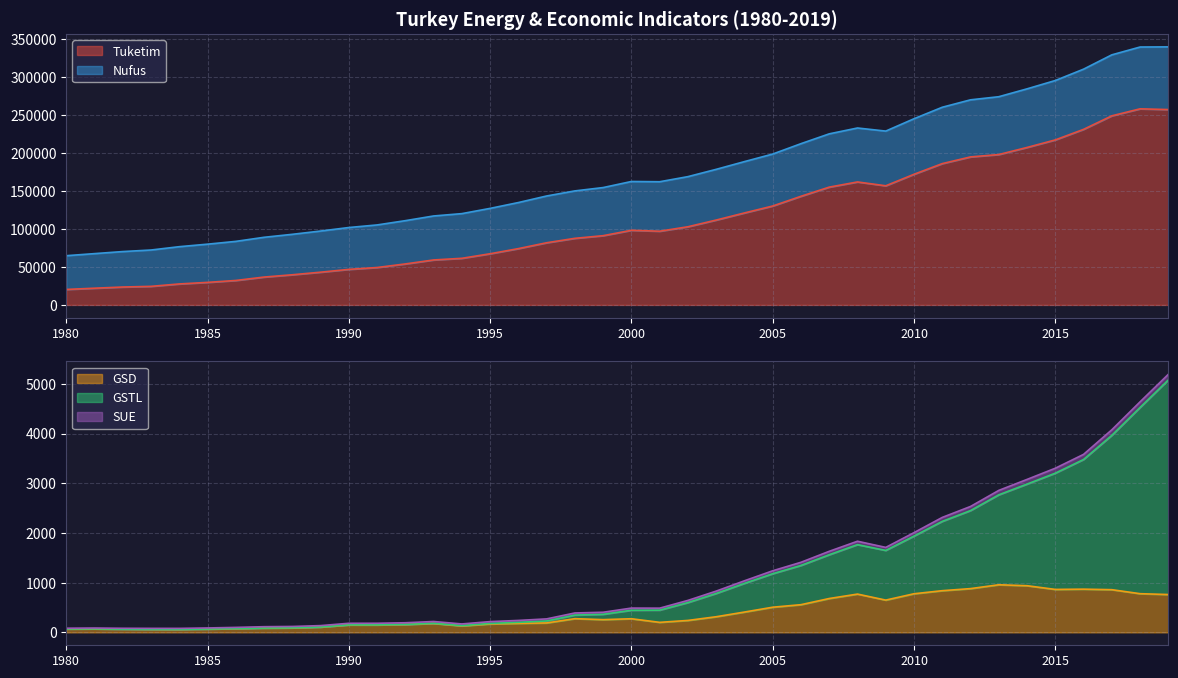

Which has a higher value, 1987 or 1982?

1987